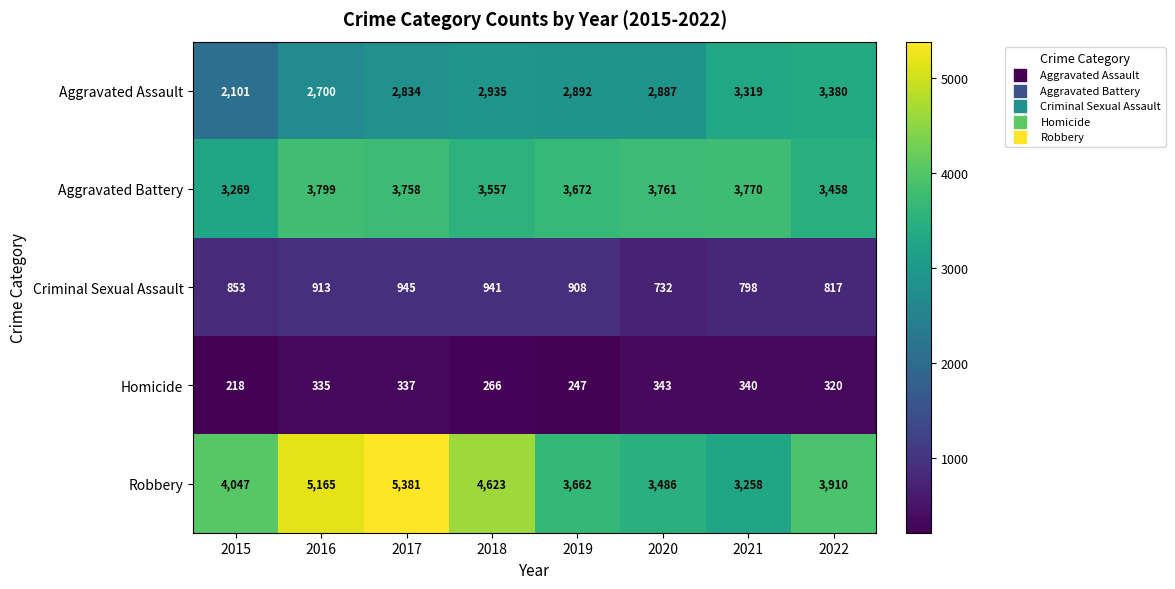

How many categories are shown in the chart?

8